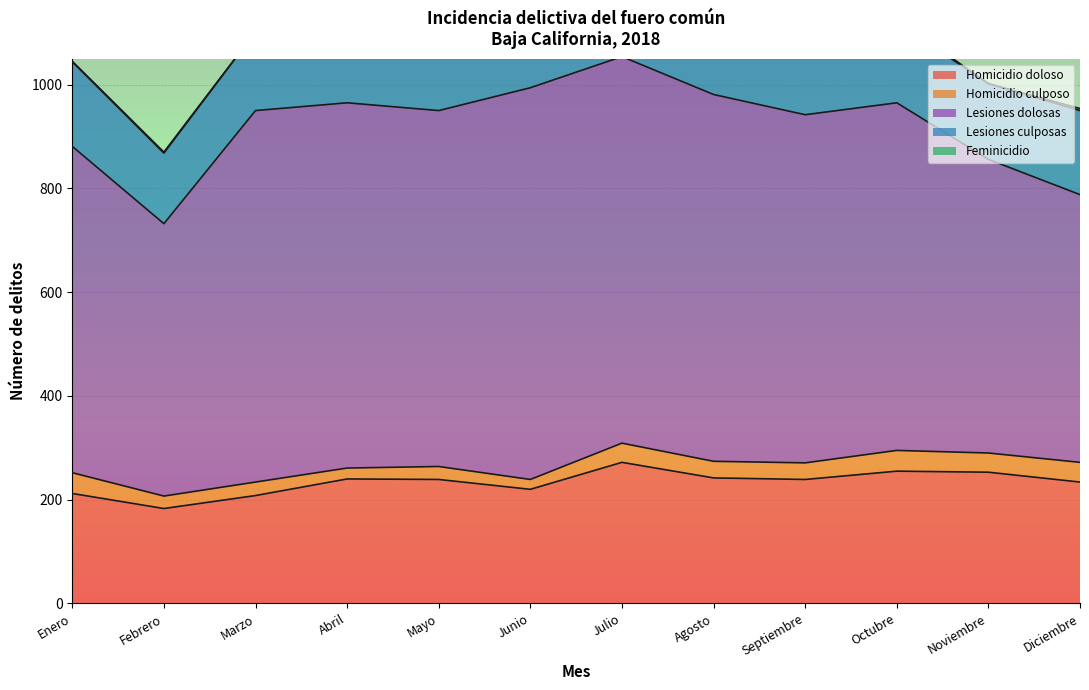

Where is Homicidio culposo nearest to the value 29?

Marzo